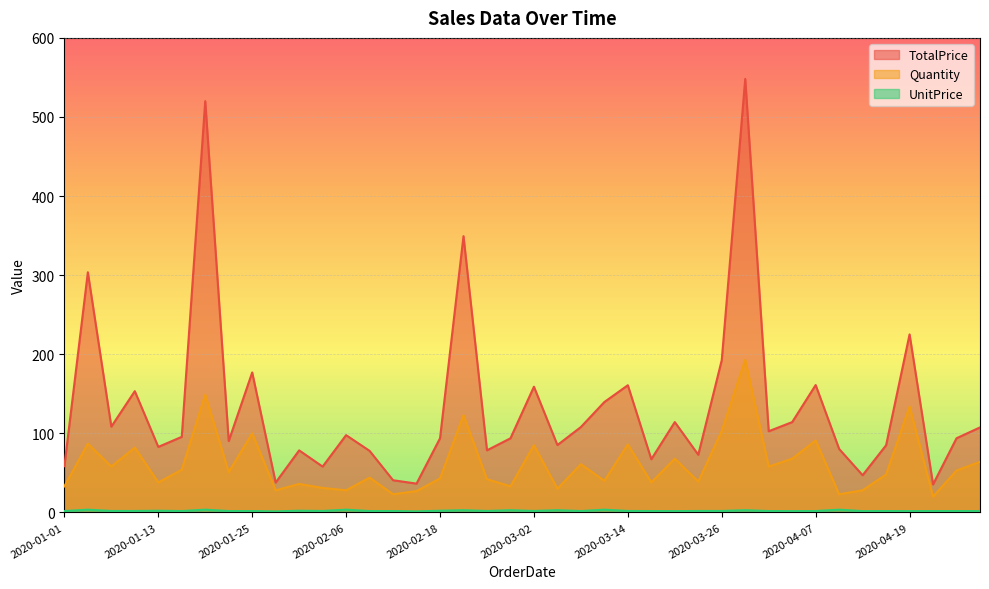

Which category has the highest value in the UnitPrice series?

2020-01-04